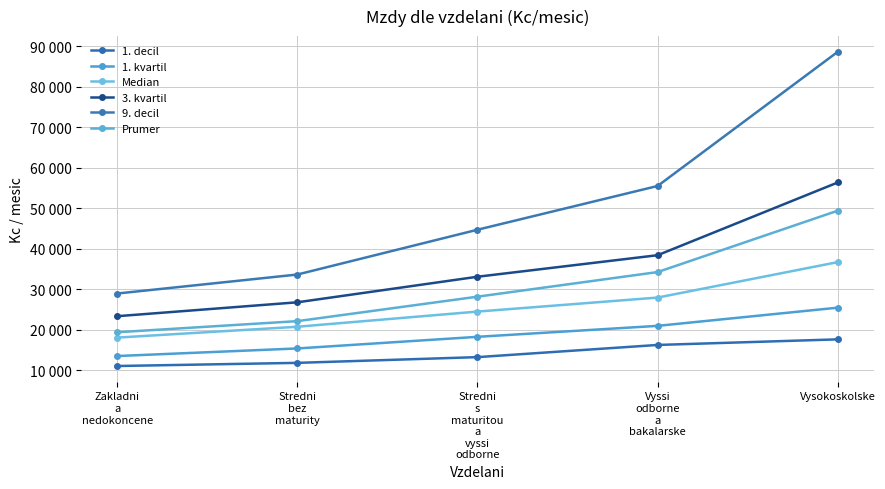

Does the chart have visible grid lines?

Yes